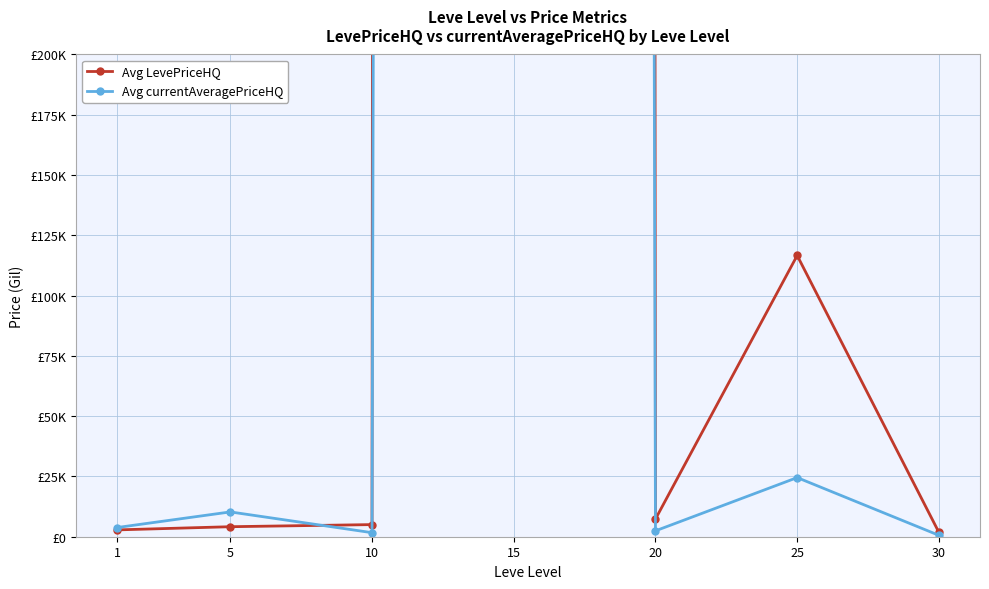

How many lines are shown in the chart?

2